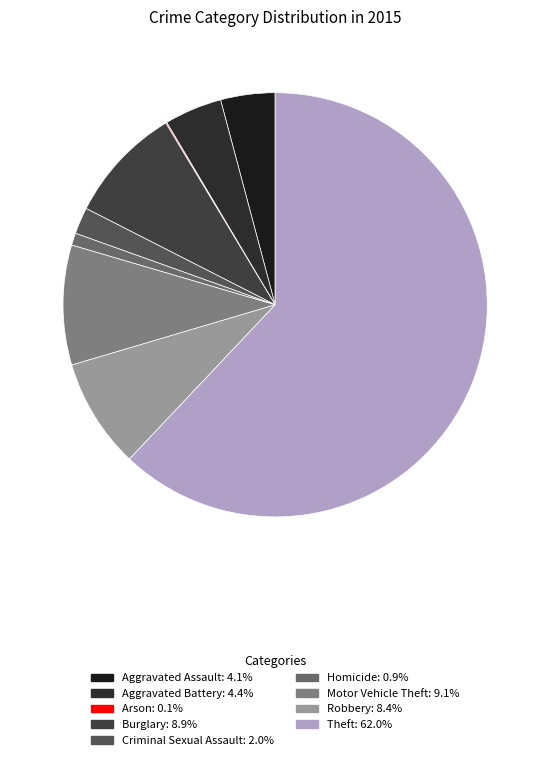

How many slices are in this pie chart?

9